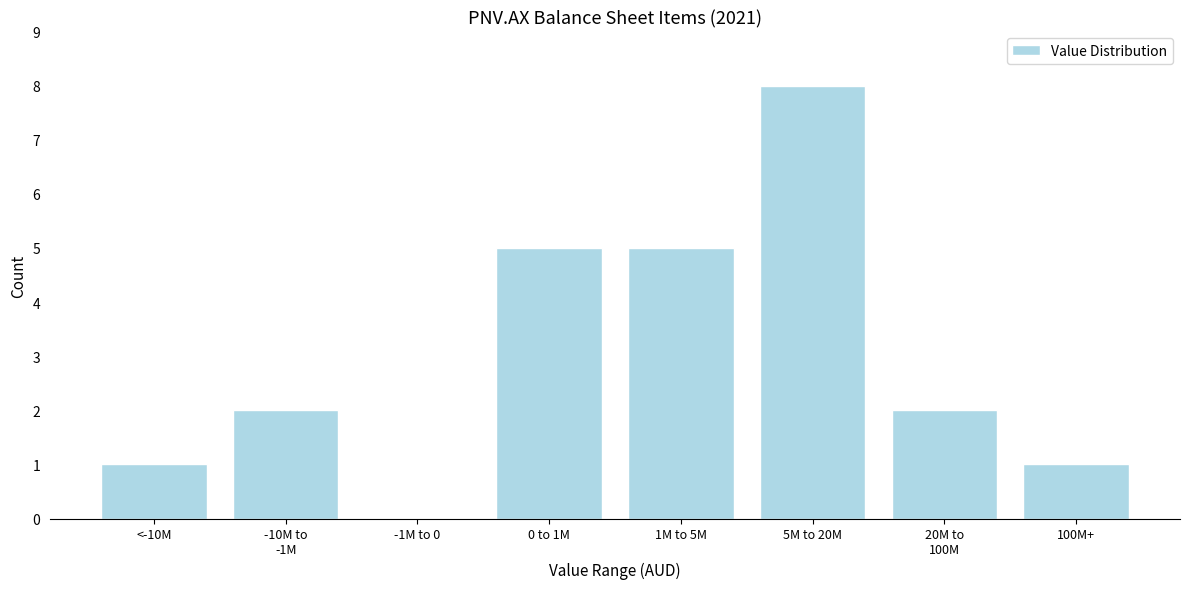

What is the sum of all values?

24